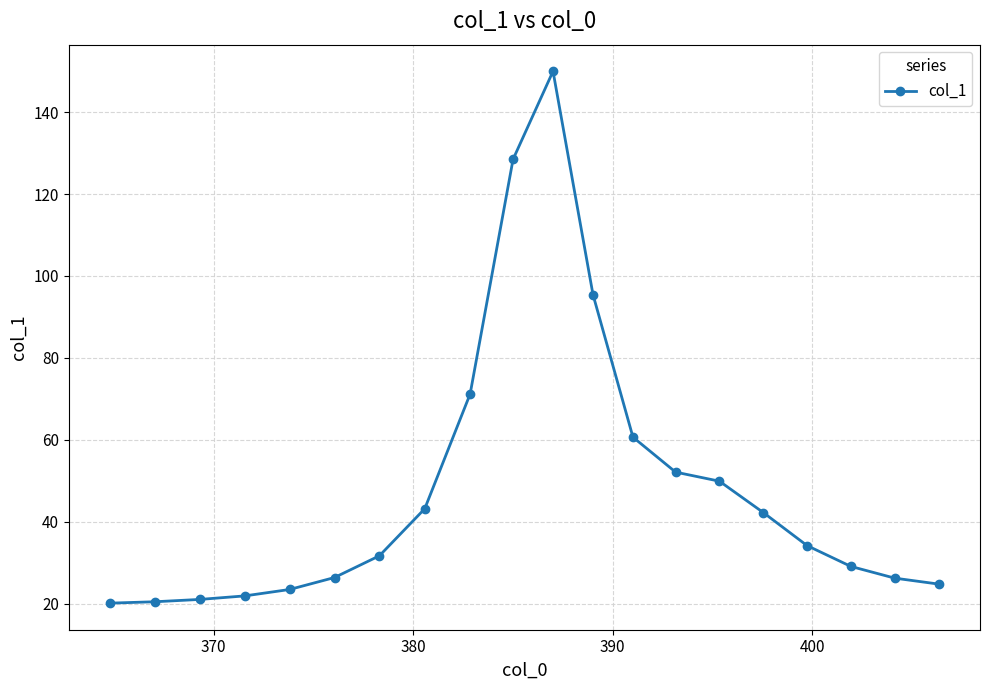

How many lines are shown in the chart?

1